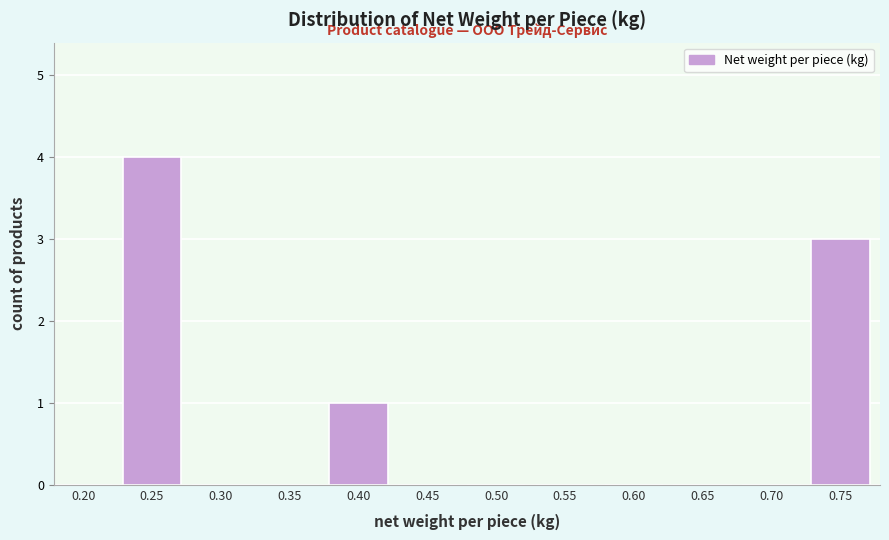

Reading right to left, transcribe all the data shown in this chart.

0.75=3	0.70=0	0.65=0	0.60=0	0.55=0	0.50=0	0.45=0	0.40=1	0.35=0	0.30=0	0.25=4	0.20=0